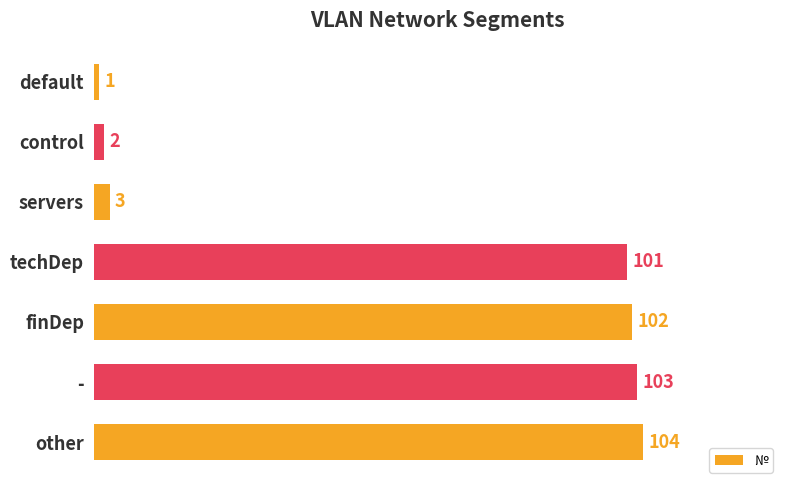

Between techDep and servers, which is larger?

techDep